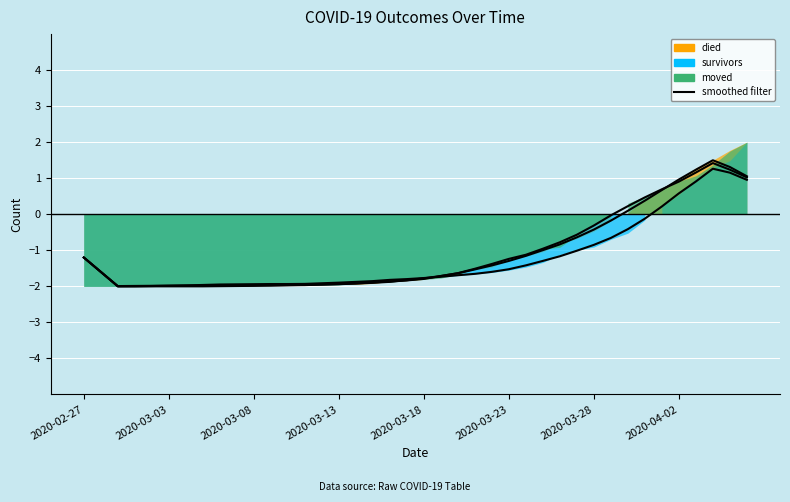

Is it true that moved (smoothed) equals -2.7 at 2020-03-18?

False